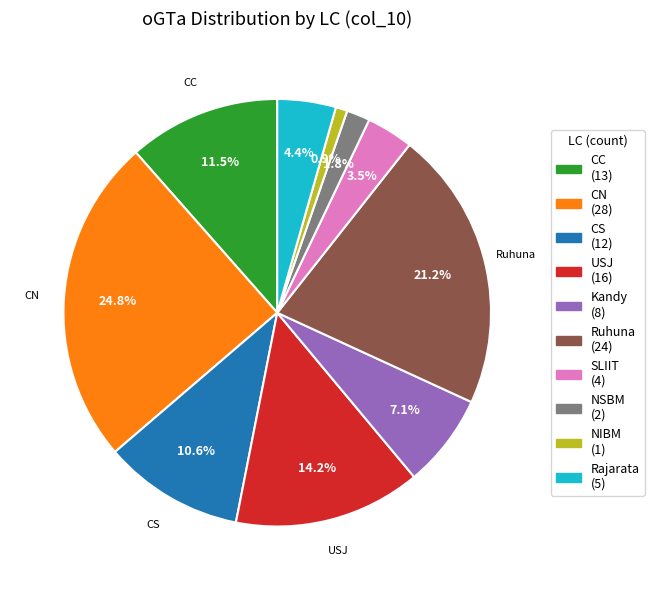

Is there any slice that represents more than half of the pie?

No